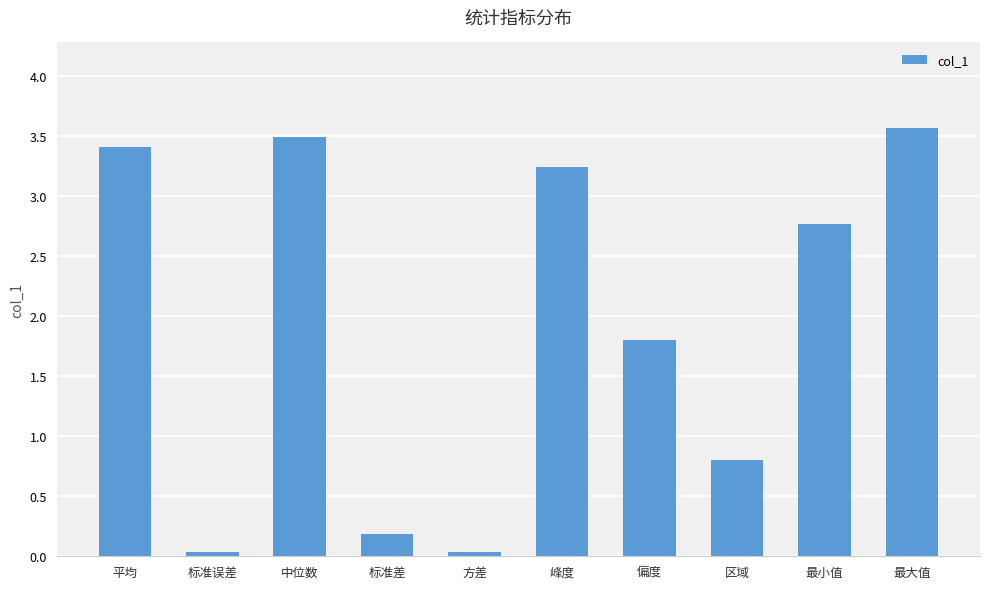

Where is the data nearest to the value 1?

区域